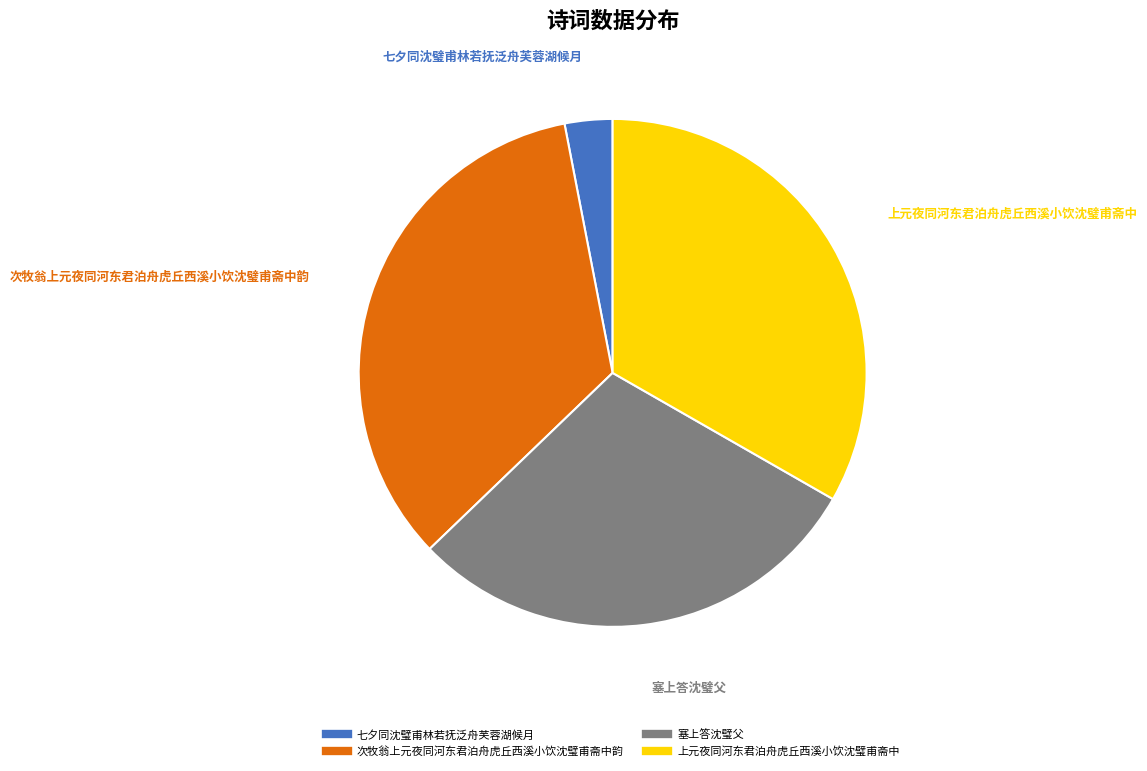

What is the smallest slice in the pie chart?

七夕同沈璧甫林若抚泛舟芙蓉湖候月